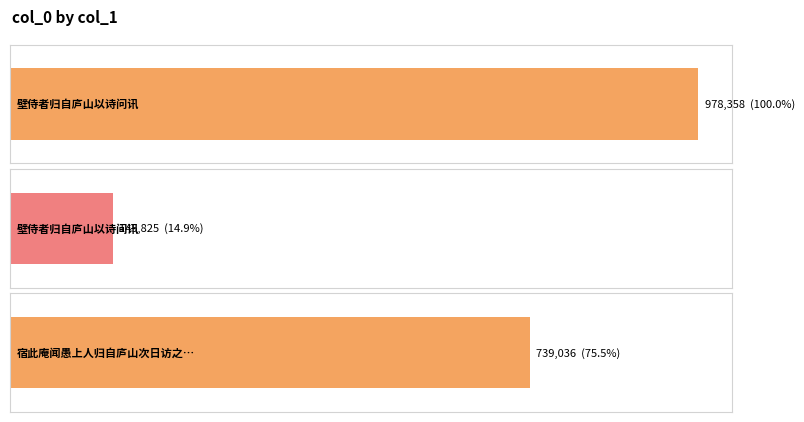

The chart shows a value of 192638 at 壁侍者归自庐山以诗间讯. True or false?

False